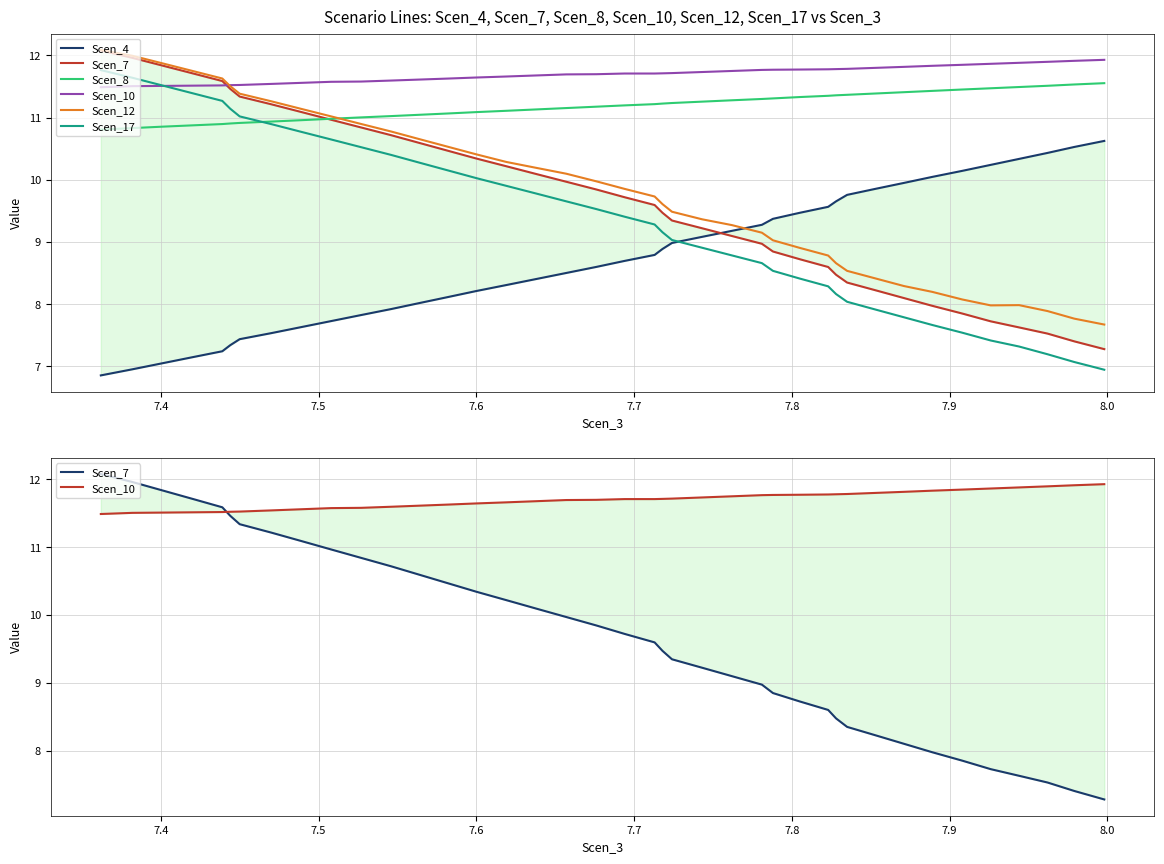

Rank the series by their maximum value, from highest to lowest.

Scen_12, Scen_7, Scen_10, Scen_17, Scen_8, Scen_4